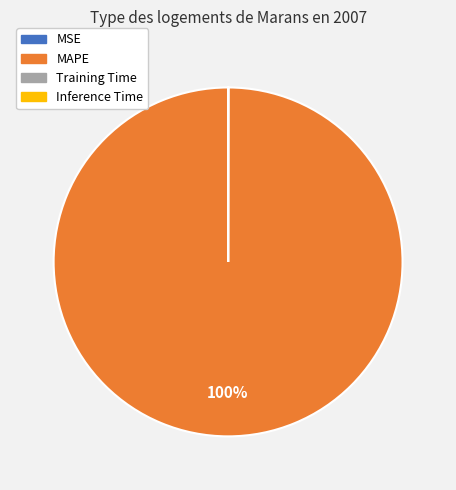

Which slice is the largest?

MAPE